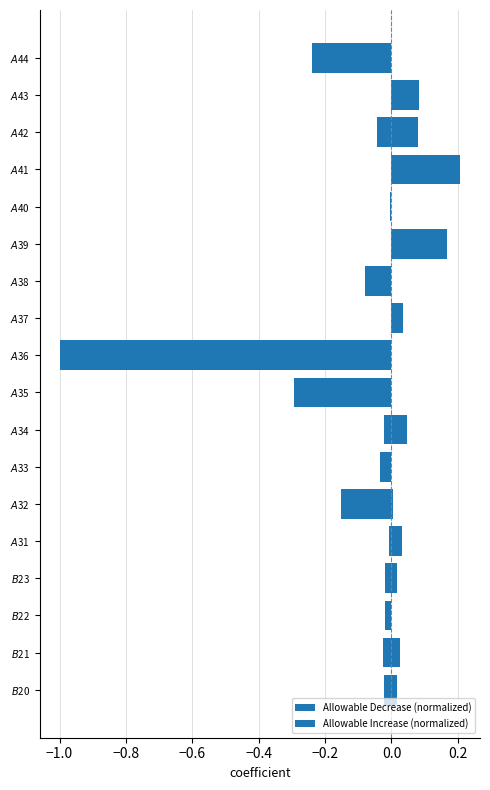

Which series has the widest spread of values?

Allowable Decrease (normalized)